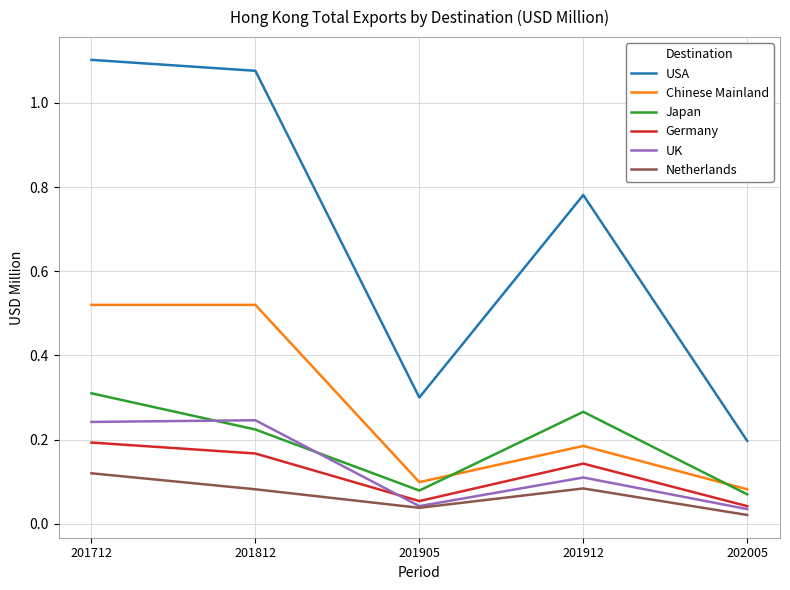

Which series has the widest spread of values?

USA